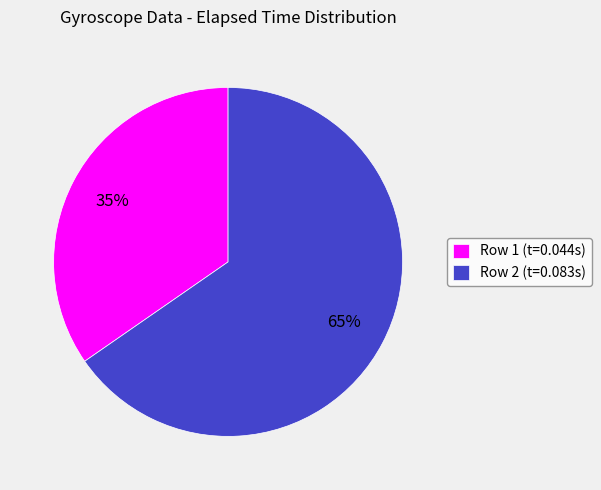

To the nearest percent, what is the combined percentage of Row 1 (t=0.044s) and Row 2 (t=0.083s)?

100%